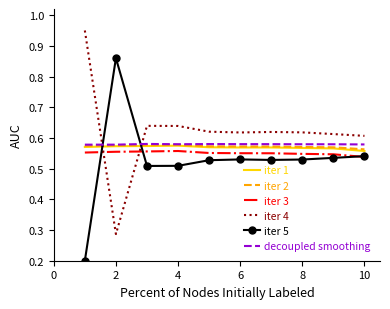

Which series has the largest total across all categories?

iter 4